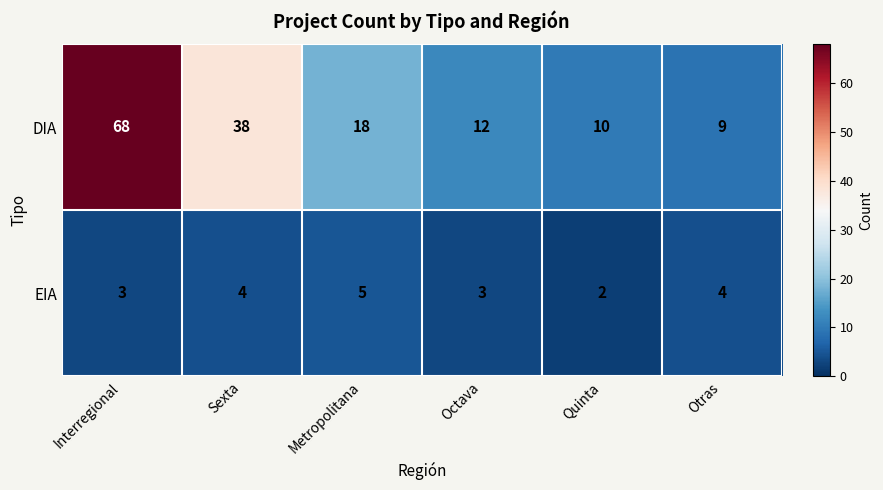

Which label corresponds to the smallest value in the chart?

Quinta